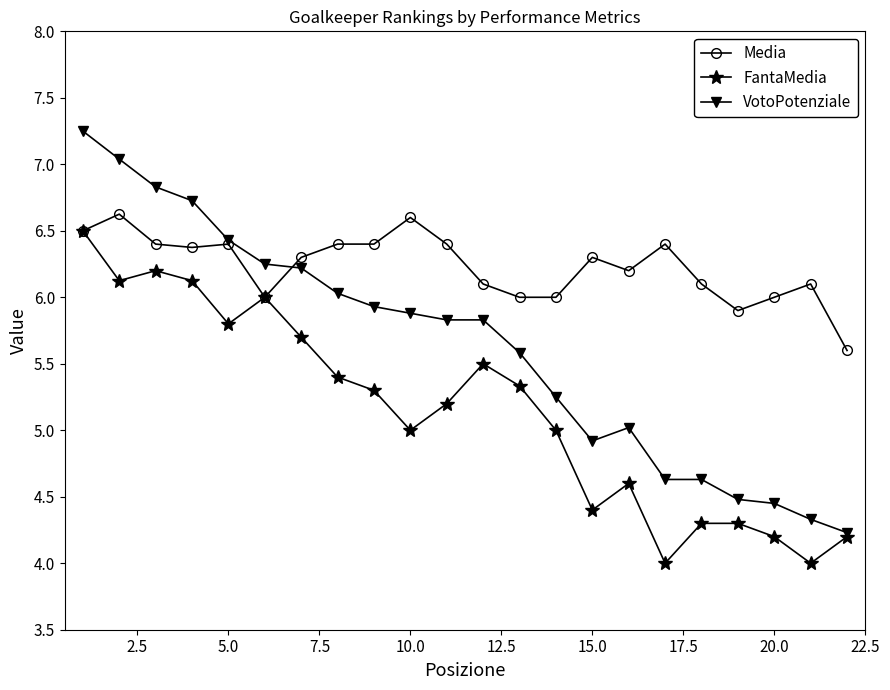

What is the smallest value displayed?

4.0